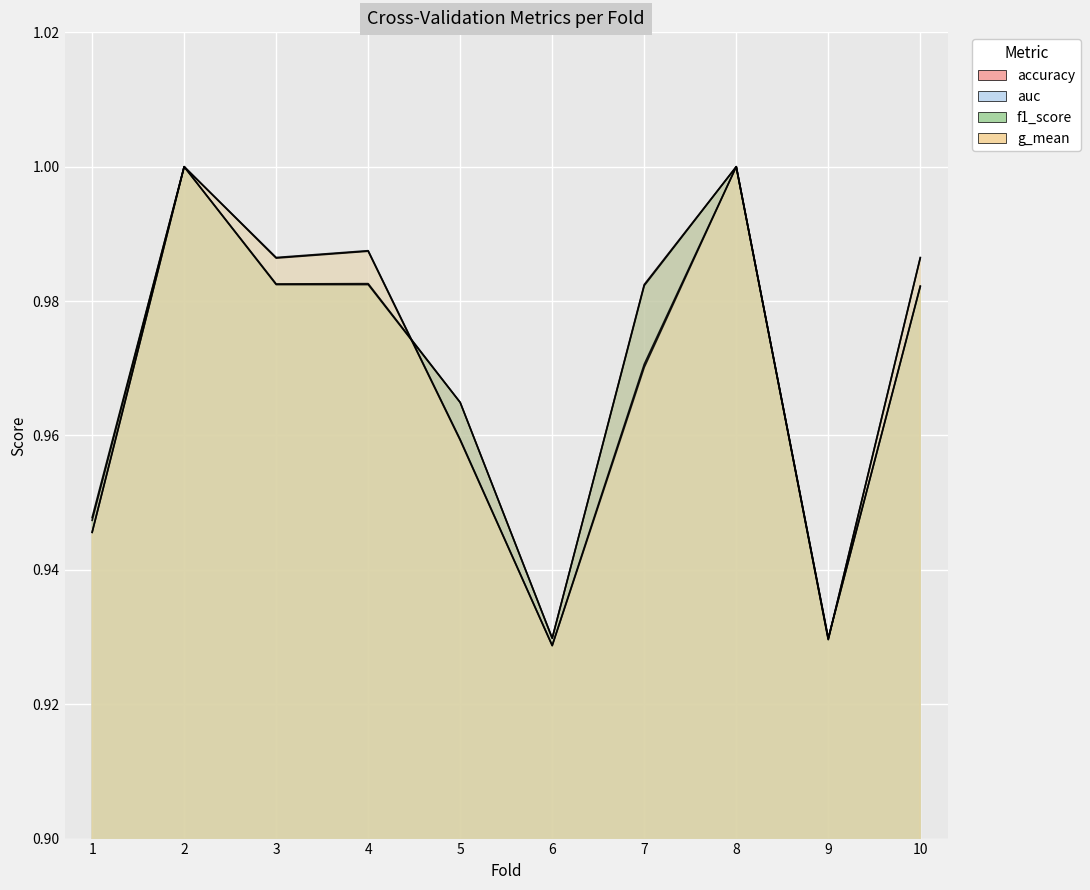

What is the value of the g_mean point at the 9th from the left?

0.9